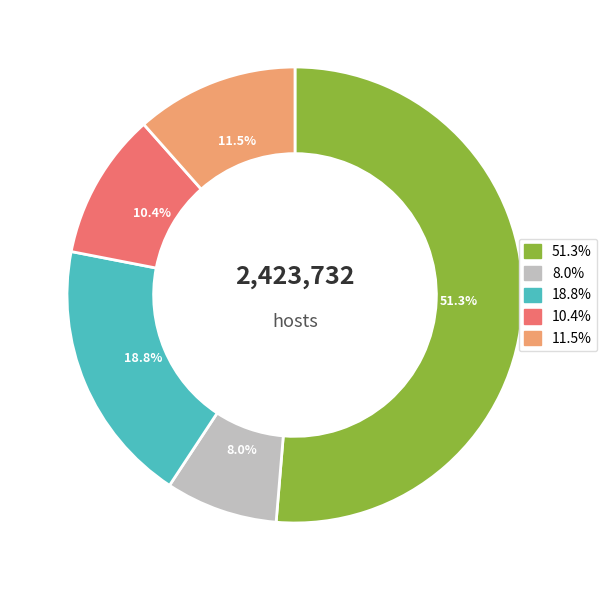

Is there any slice that represents more than half of the pie?

Yes